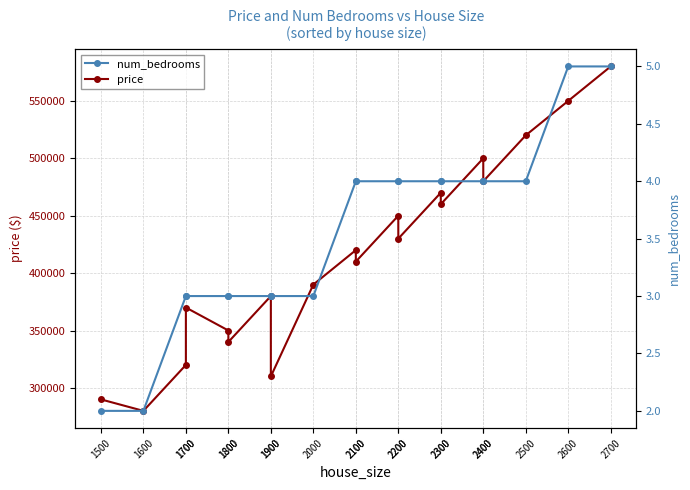

Reading left to right, what are all the values shown in this chart?

price: 290000	280000	320000	370000	350000	340000	380000	310000	390000	420000	410000	450000	430000	470000	460000	500000	480000	520000	550000	580000
num_bedrooms: 2	2	3	3	3	3	3	3	3	4	4	4	4	4	4	4	4	4	5	5